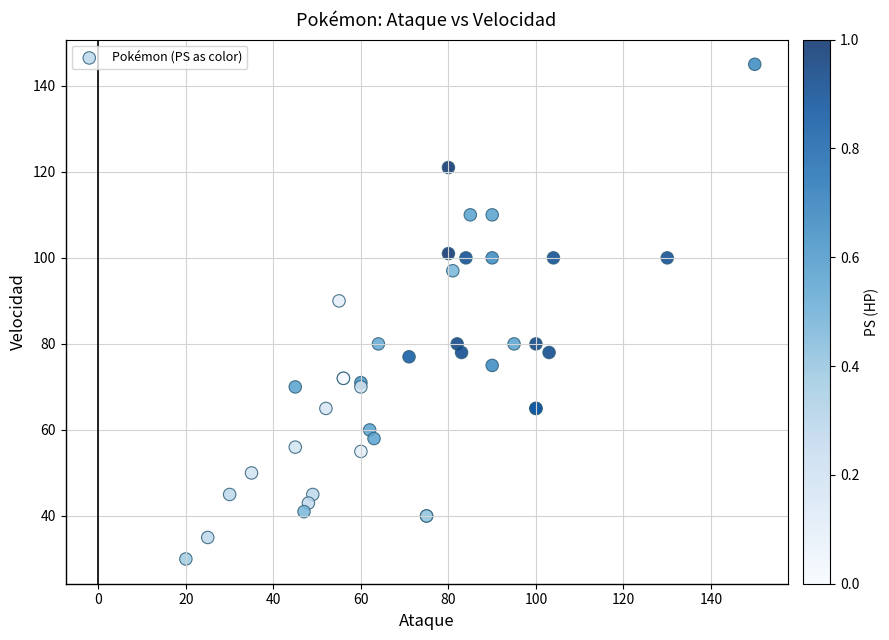

What Y value in the scatter plot is closest to 87?

90